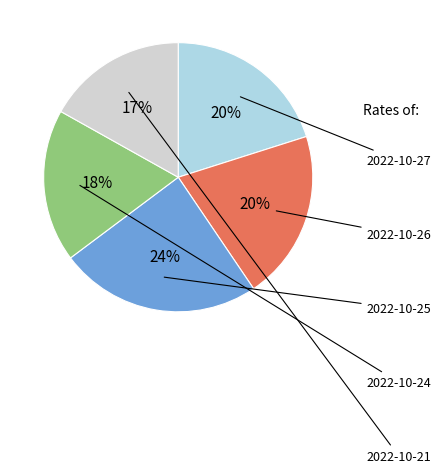

How many slices are in this pie chart?

5